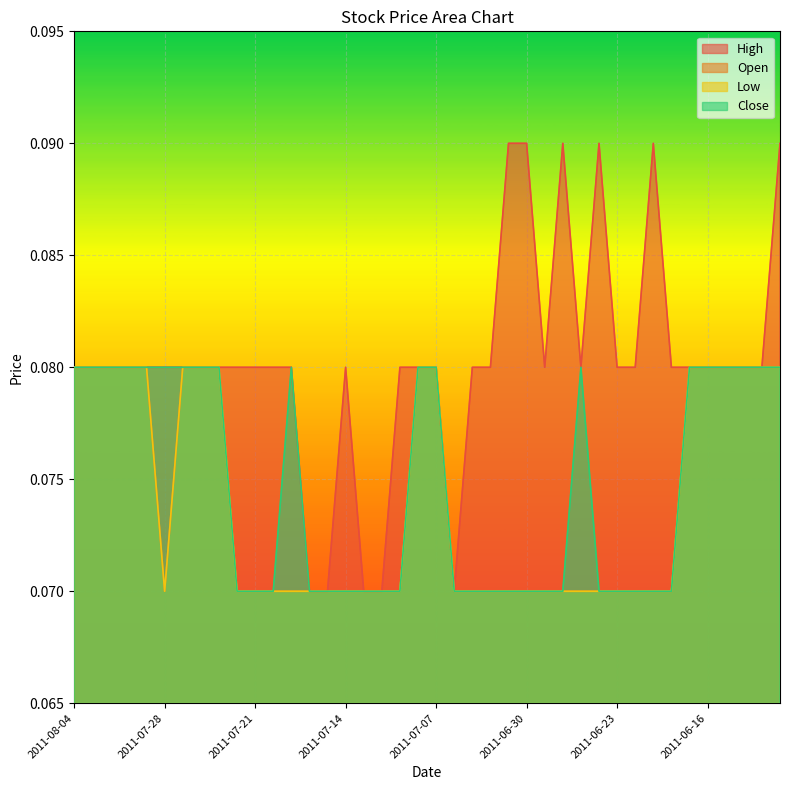

How many categories are shown in the chart?

40